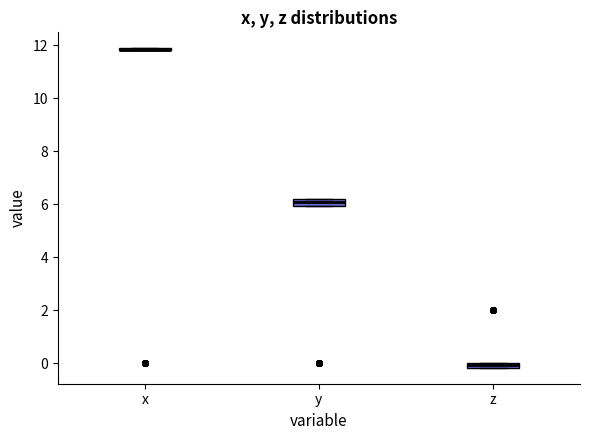

Where is the upper edge of the box for y on the y-axis? The values are not printed on the chart, so give them approximately, as read against the axis.

6.2